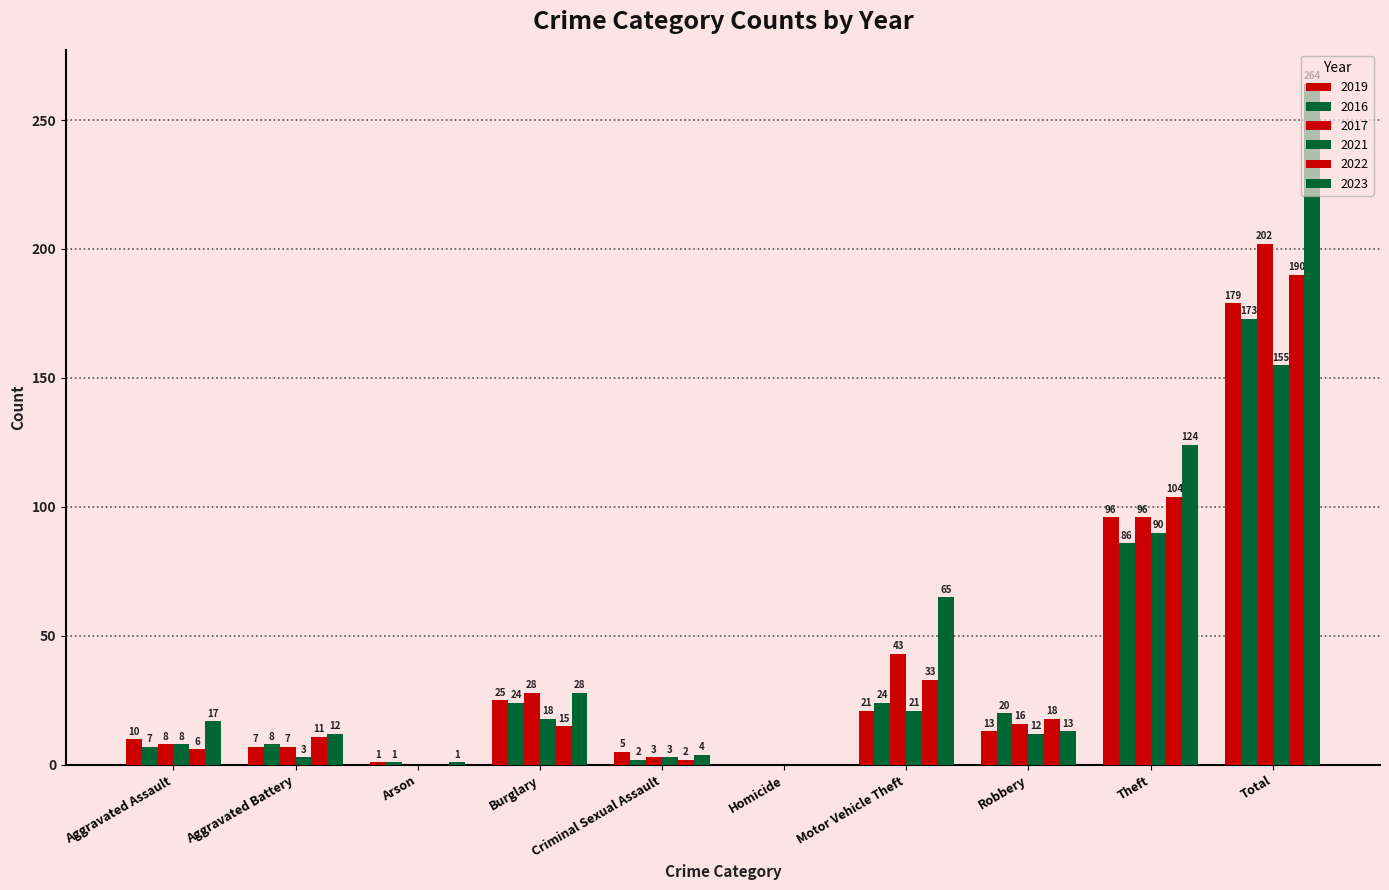

How many categories are shown in the chart?

10